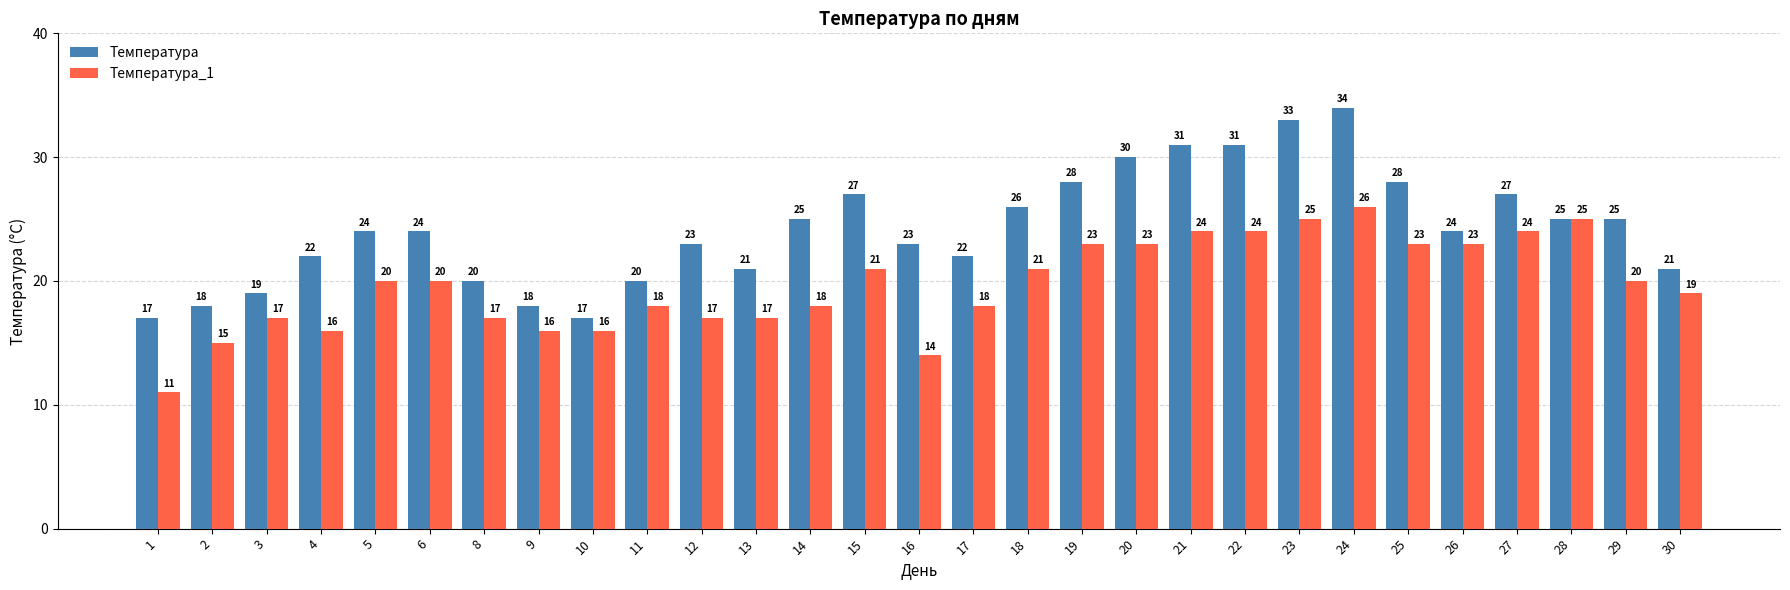

Which series has the largest total across all categories?

Температура